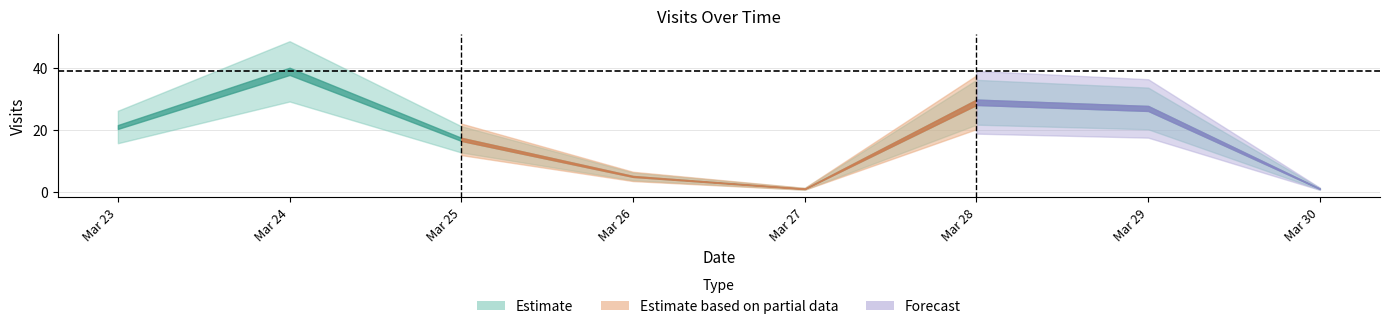

Rank the categories by value from highest to lowest.

2022-03-24, 2022-03-28, 2022-03-29, 2022-03-23, 2022-03-25, 2022-03-26, 2022-03-27, 2022-03-30